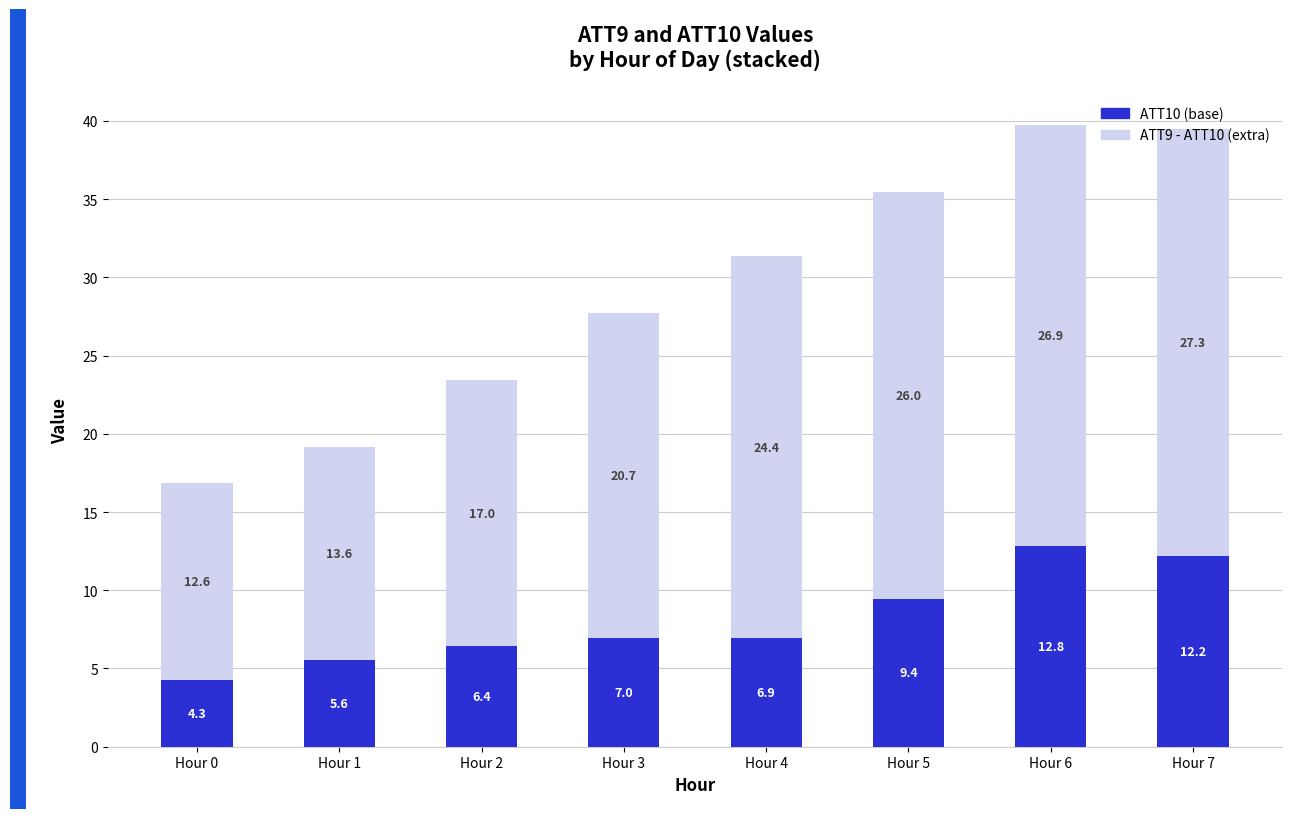

True or false: ATT10 (base) has a value of 9.4 at Hour 5.

True